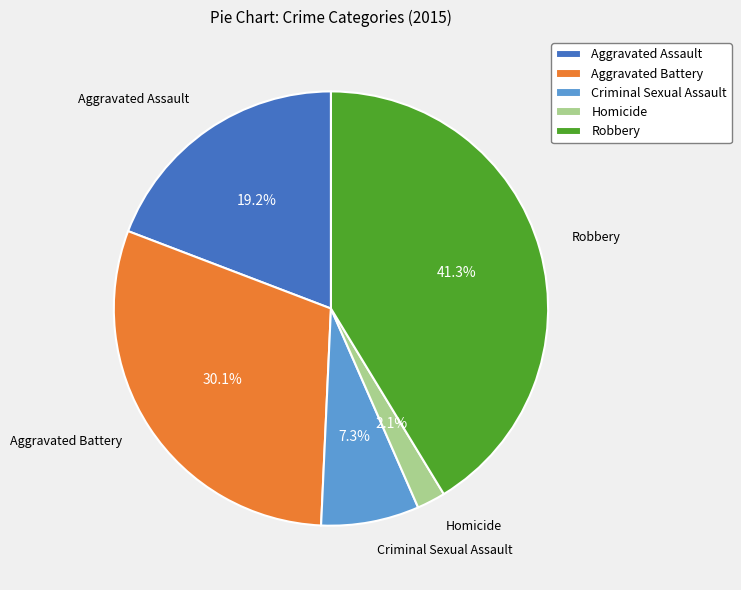

Which category has the smallest portion of the pie?

Homicide